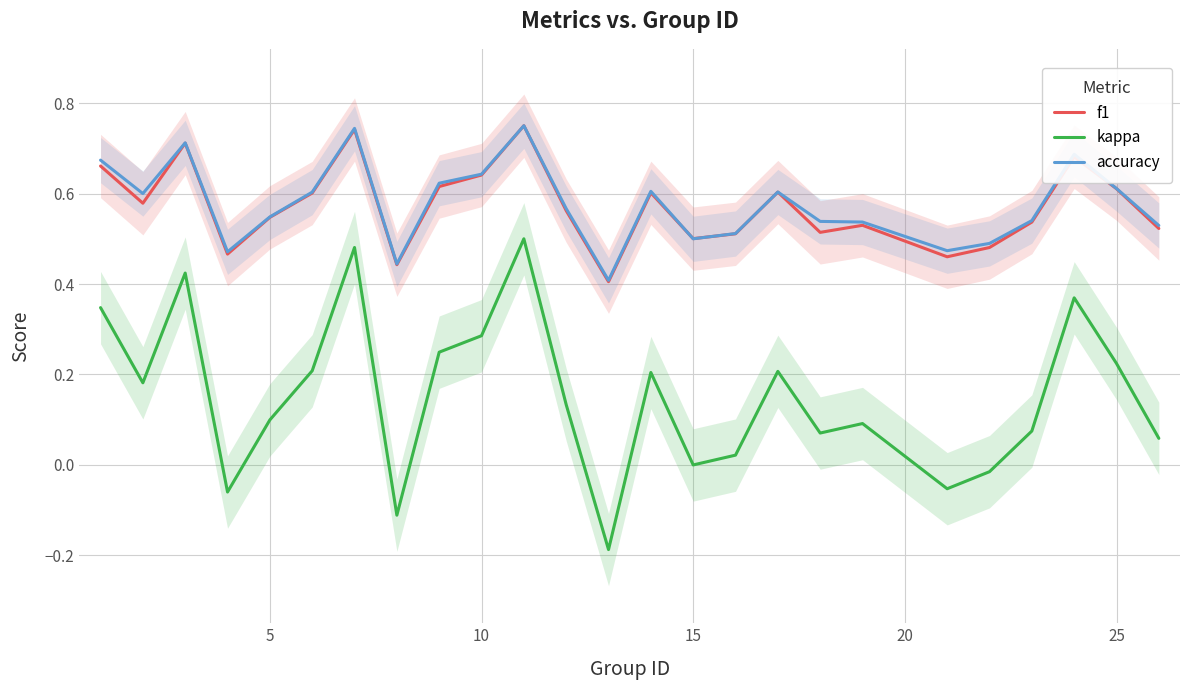

Count the accuracy values in the range 0 to 1.

25